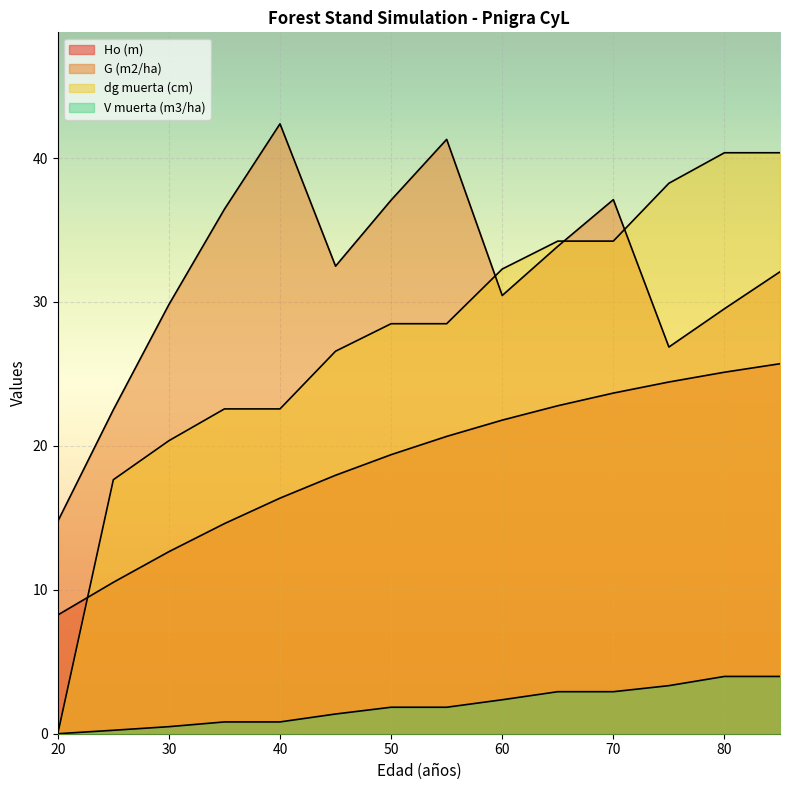

The dg muerta (cm) series shows 11.6 at 70. True or false?

False